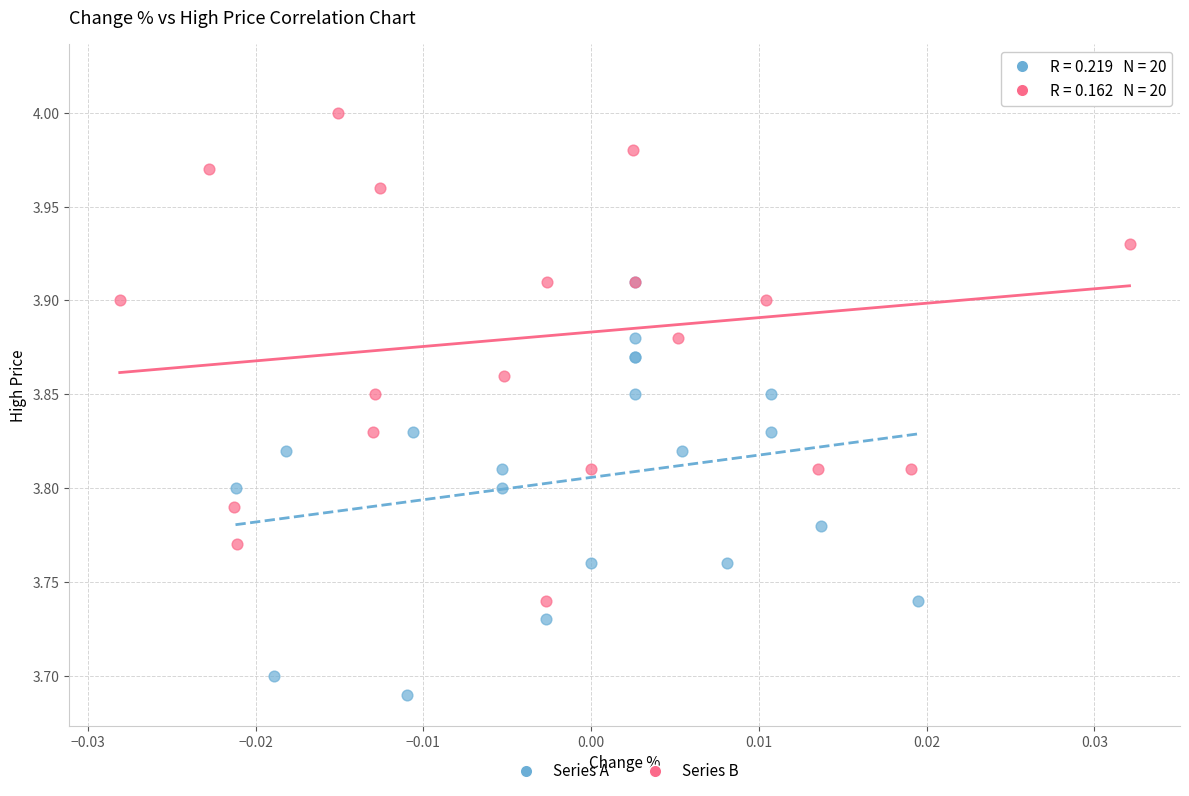

Which series contains the highest Y value?

Series B